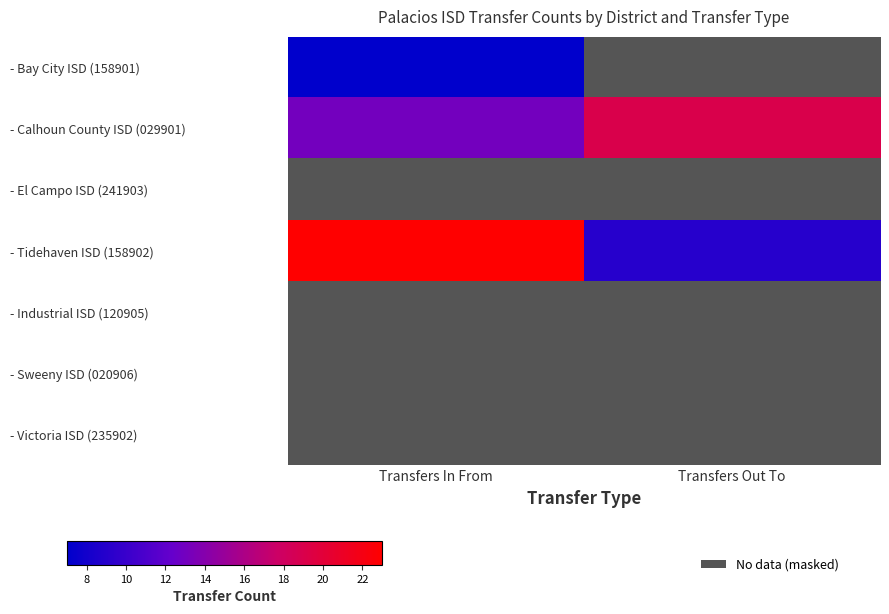

What value does the - Calhoun County ISD (029901) series have at Transfers In From?

13.0